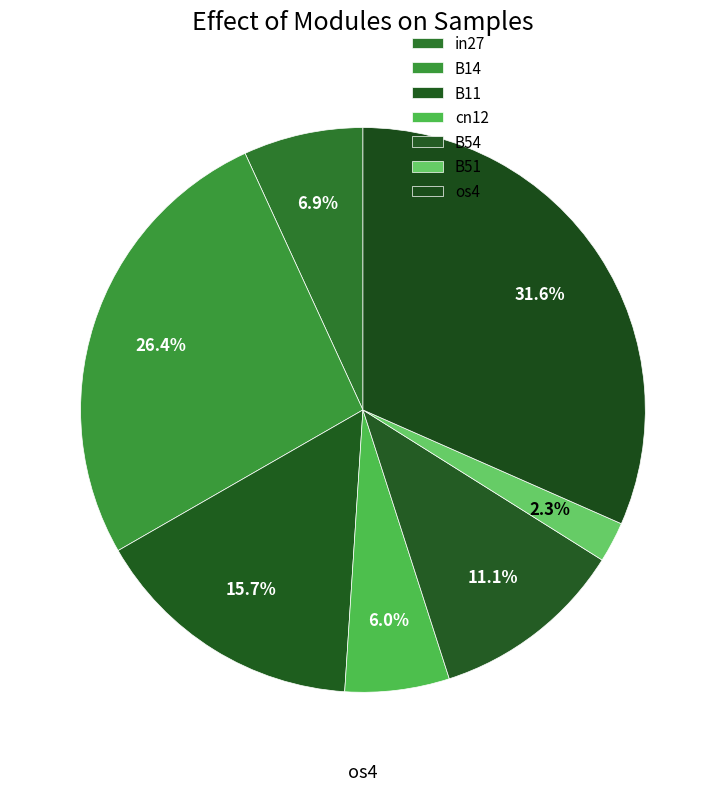

To the nearest percent, what percentage of the pie is B11?

16%